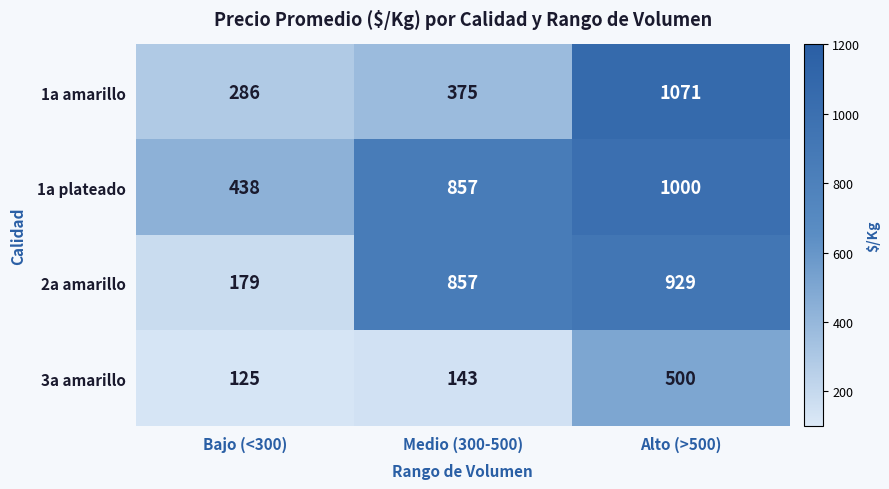

Which series has the largest total across all categories?

1a plateado